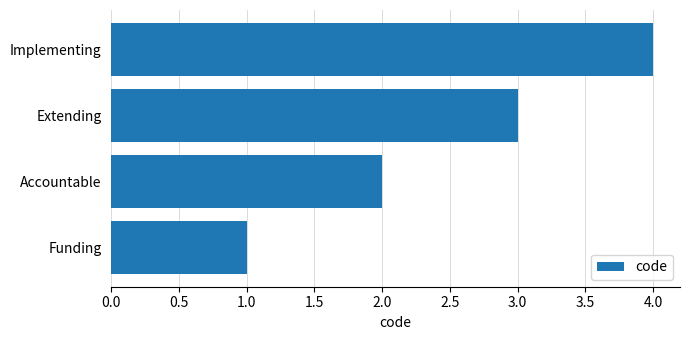

Which category has the highest value across all series?

Implementing